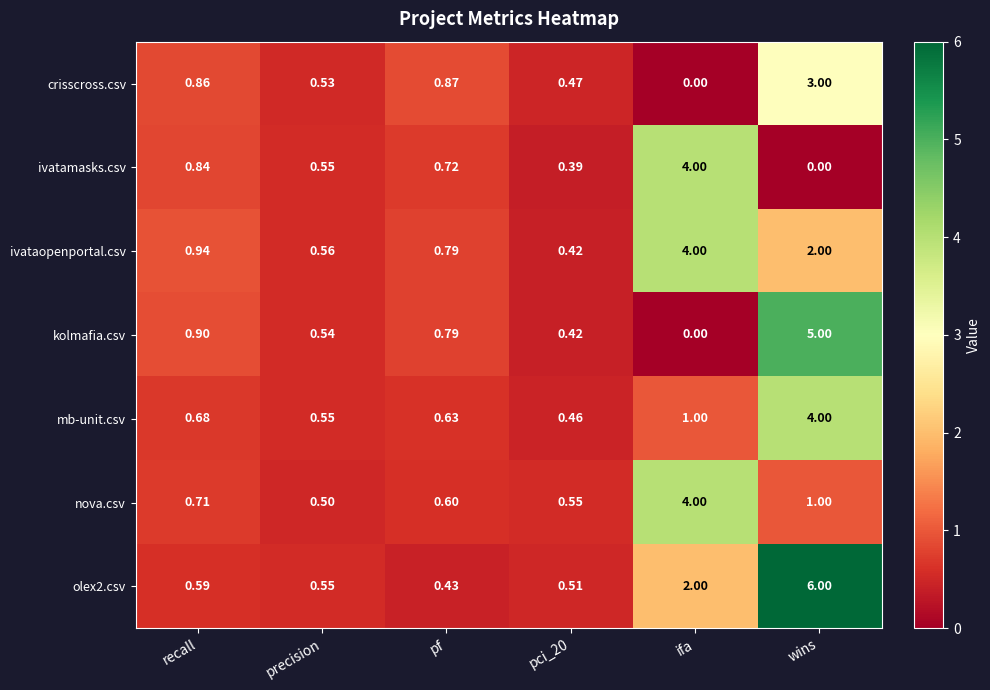

Count the number of categories in the chart.

6